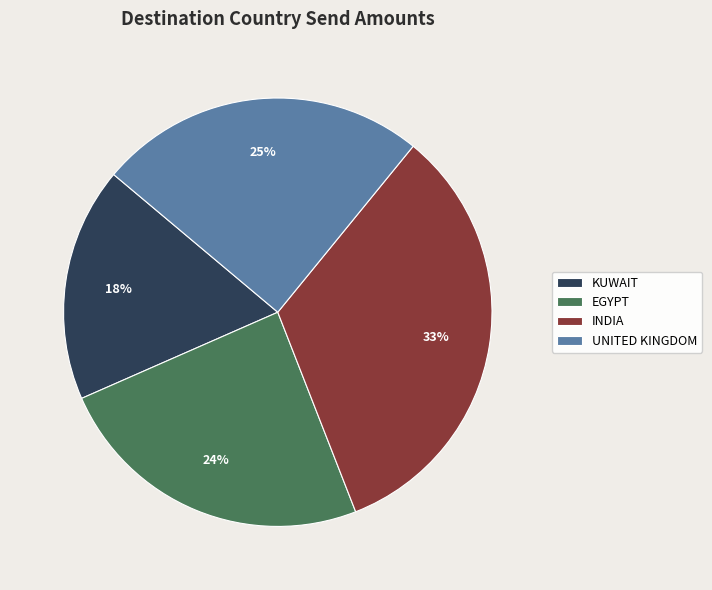

To the nearest percent, what portion does KUWAIT represent?

18%